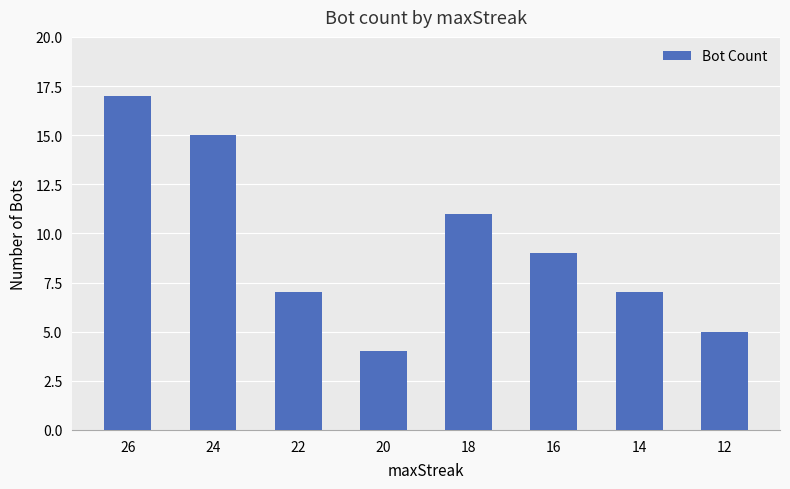

What is the change in value from 20 to 12?

+1